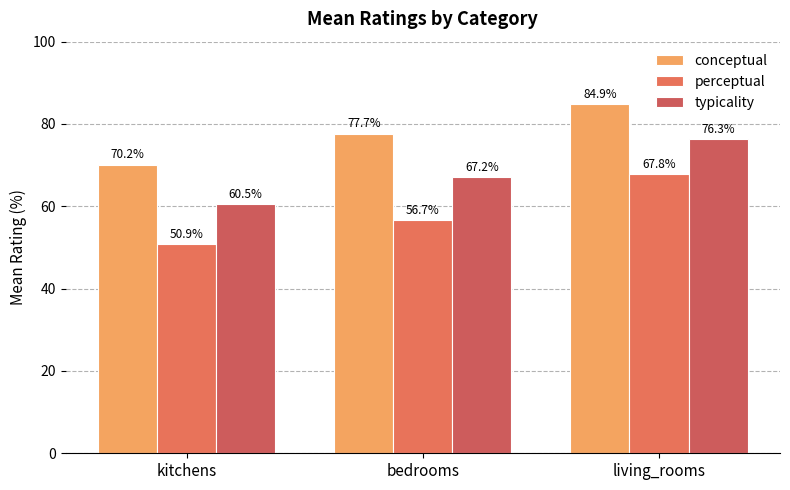

What is the maximum value for perceptual?

67.8